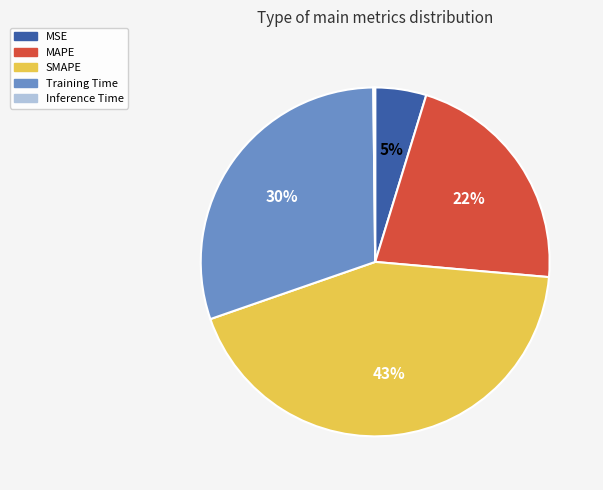

To the nearest percent, what is the difference between the Training Time and SMAPE slice percentages?

13%